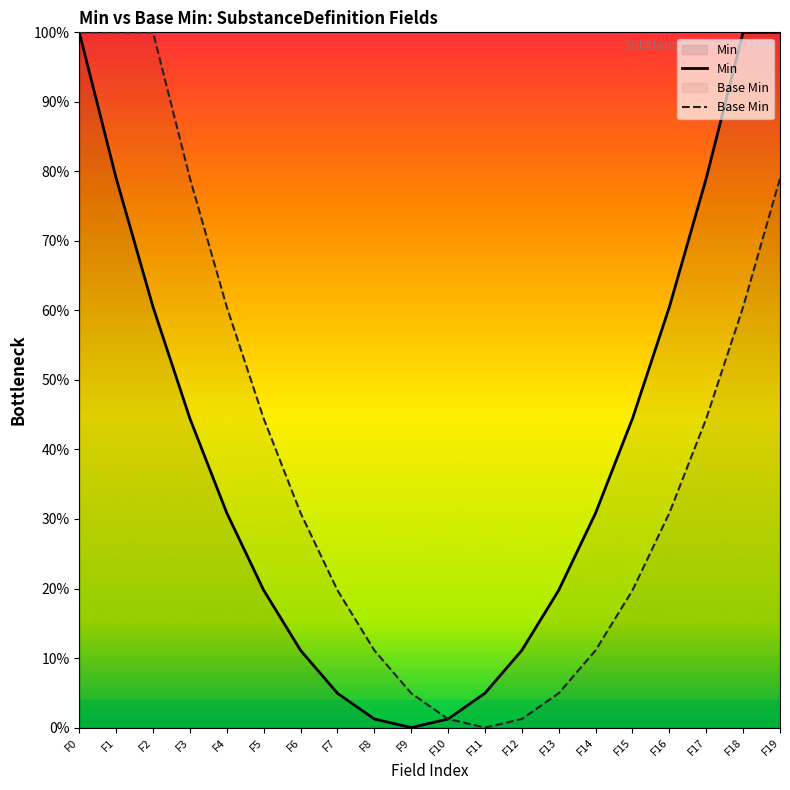

True or false: Min and Base Min intersect in this chart.

False